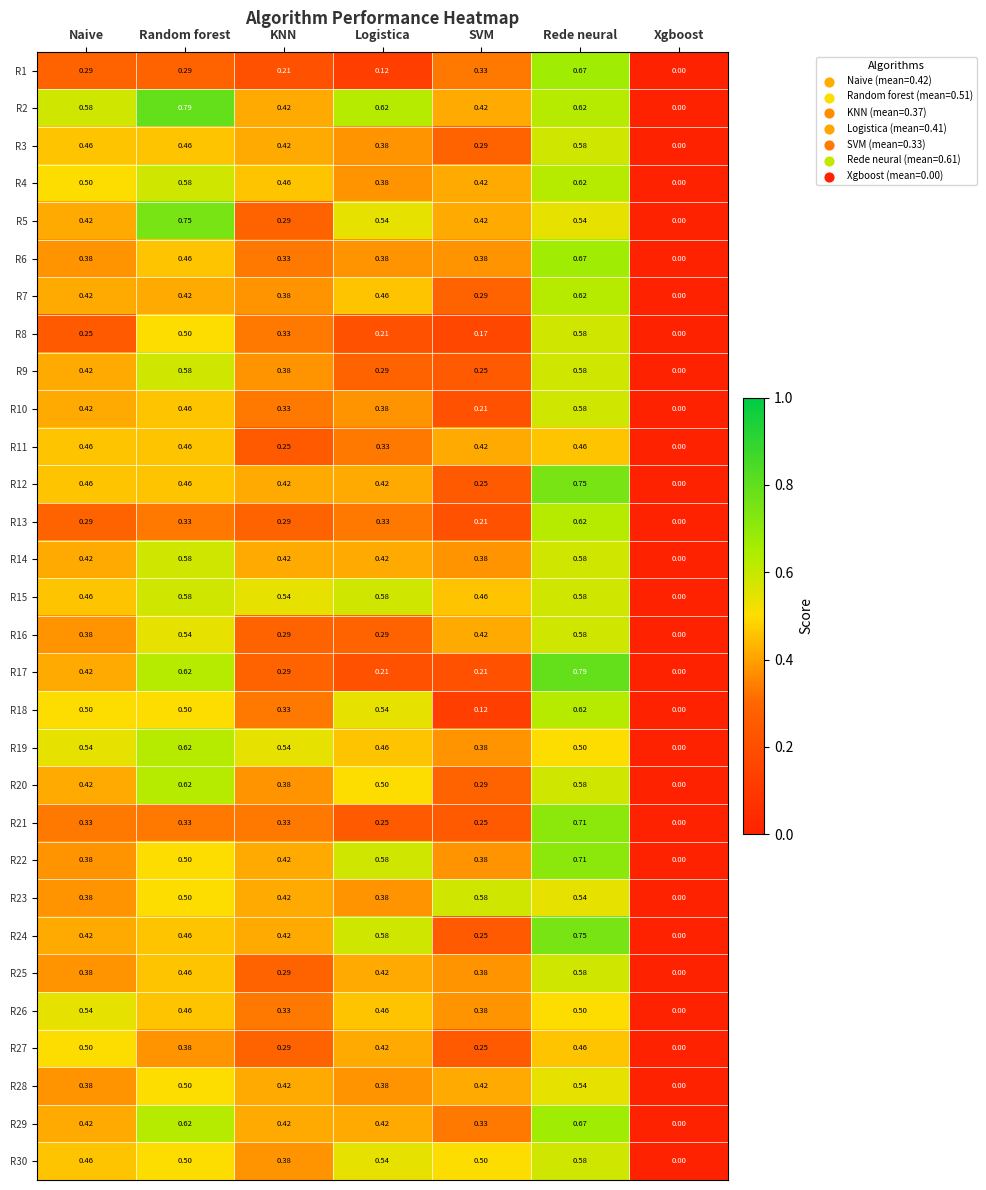

Where is R12 nearest to the value 0?

Xgboost